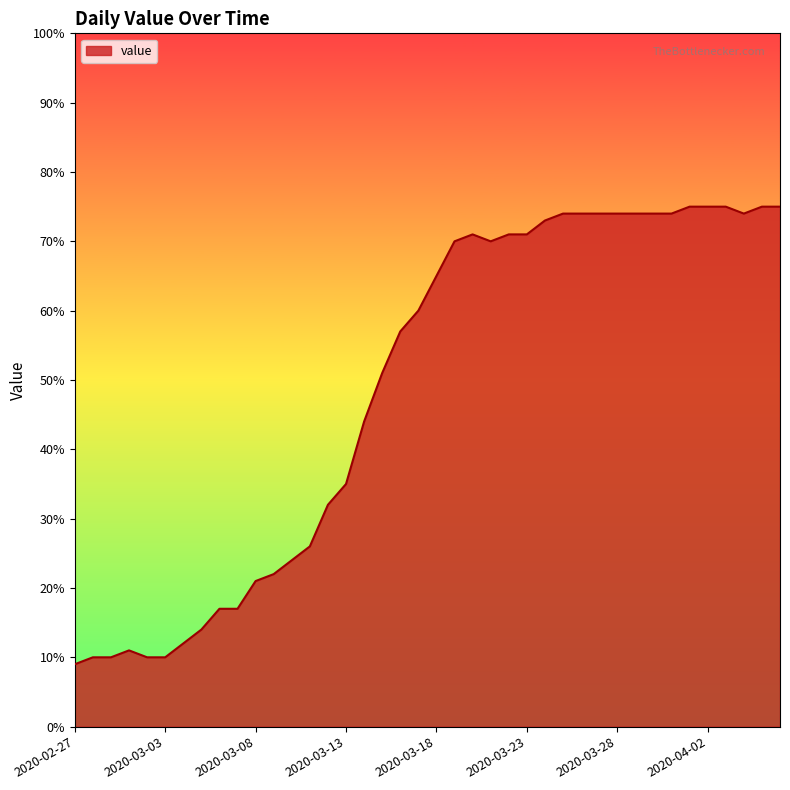

What is the greatest value displayed?

75